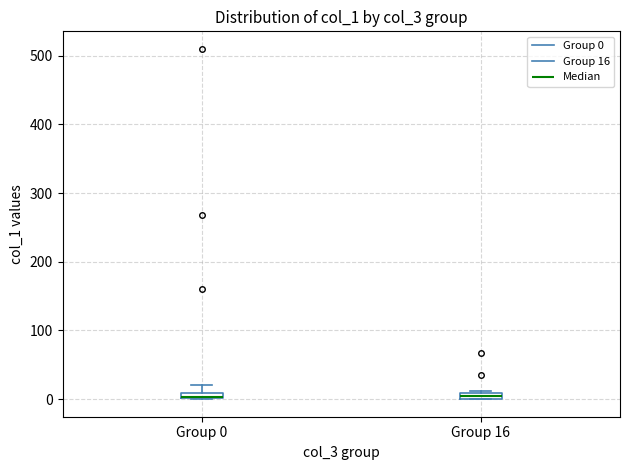

Where is the upper edge of the box for Group 0 on the y-axis? The values are not printed on the chart, so give them approximately, as read against the axis.

10